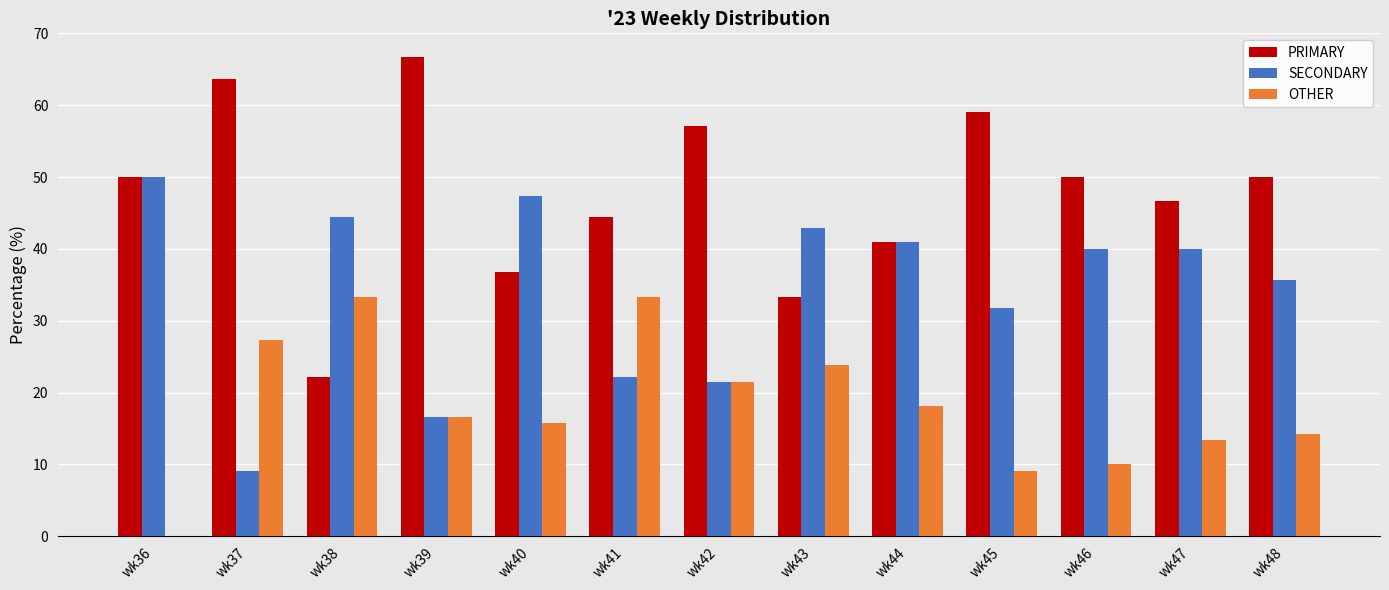

Is it true that SECONDARY equals 64.0 at wk38?

False